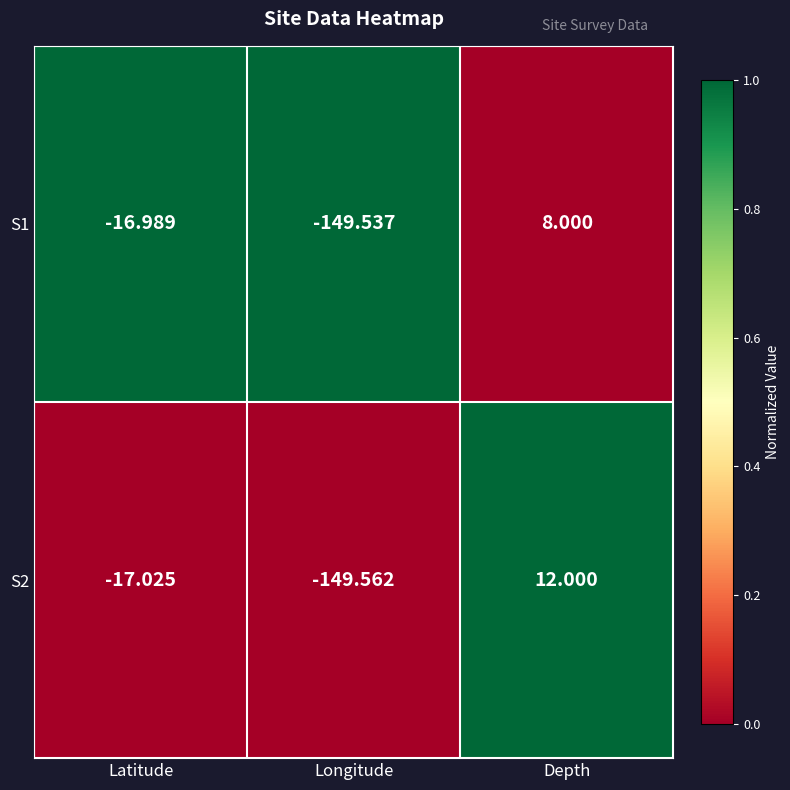

Which series changed the most between Longitude and Depth?

S2